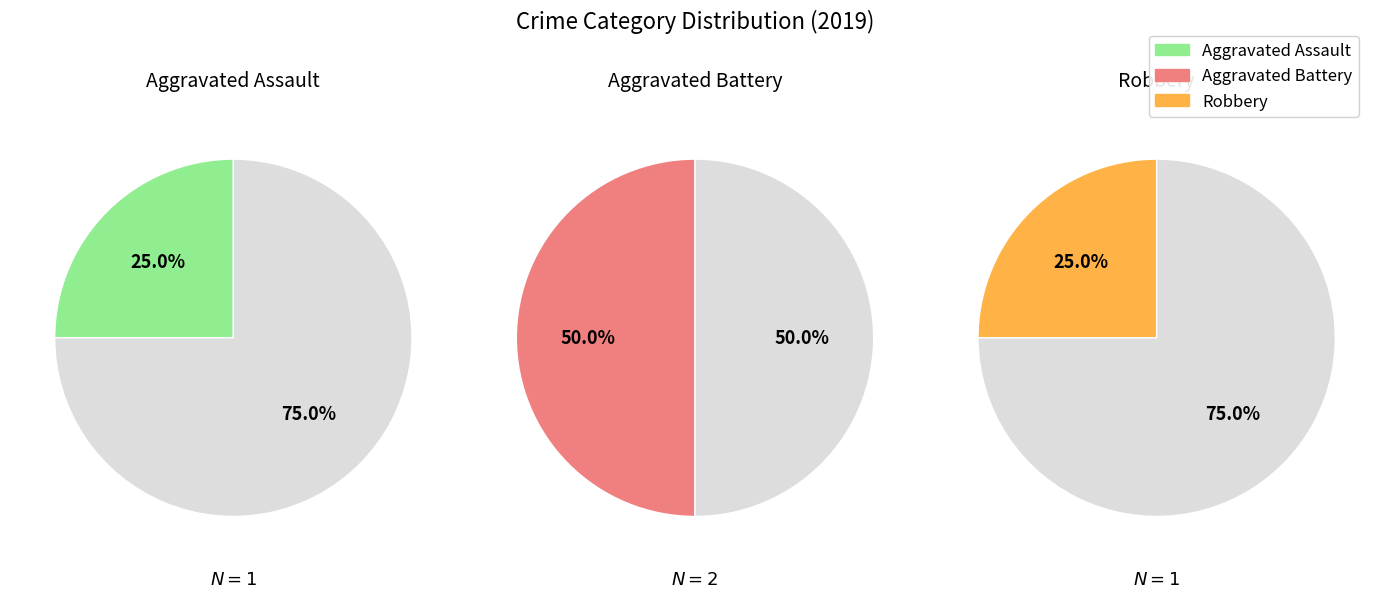

True or false: Robbery accounts for 14% of the total.

False